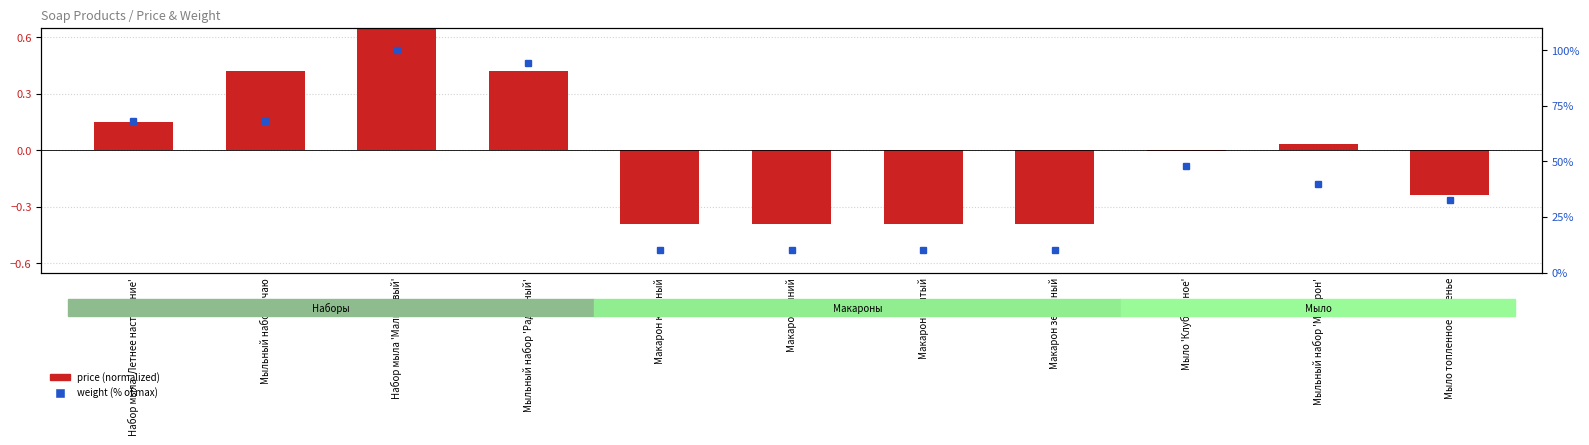

What position from the left is Набор мыла 'Летнее настроение'?

1